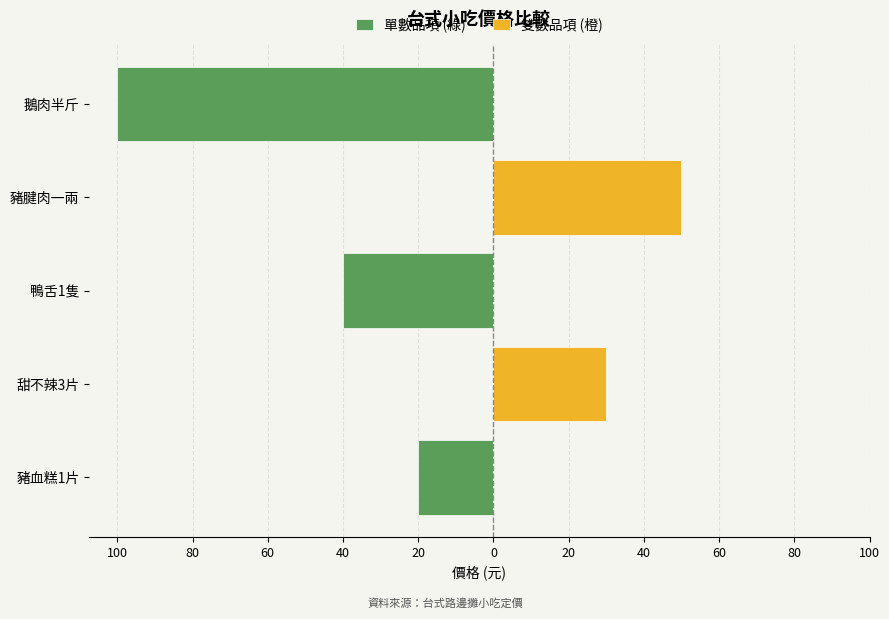

How many data points does each series have?

5